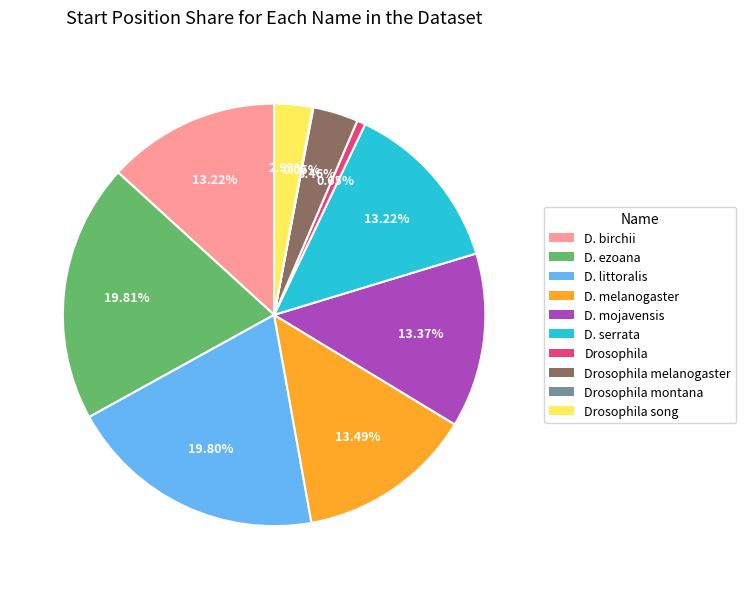

Does any single category account for the majority?

No